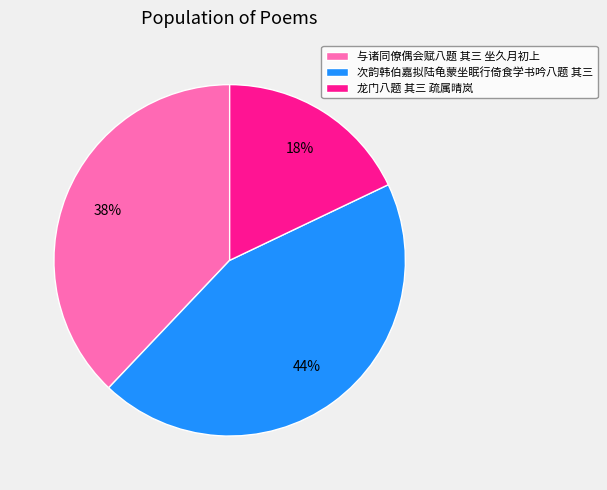

How many segments does this pie chart have?

3